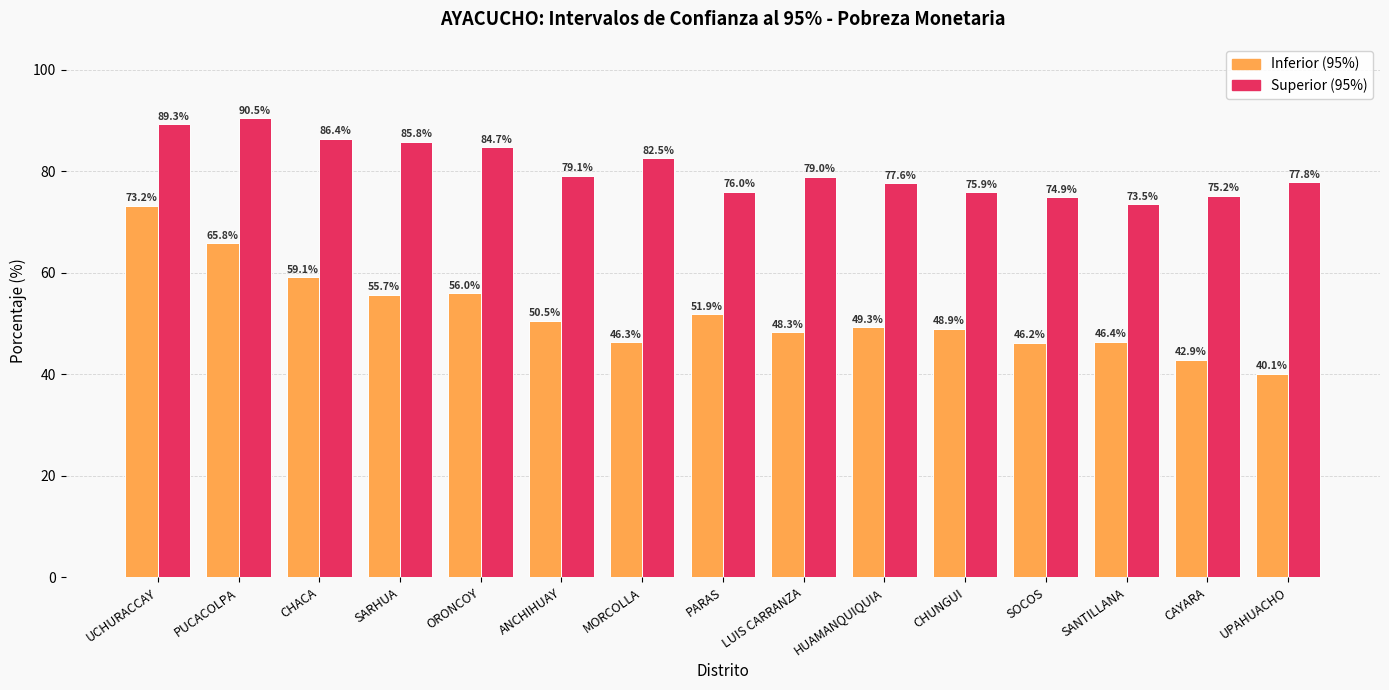

What is the label of the 12th bar from the right?

SARHUA